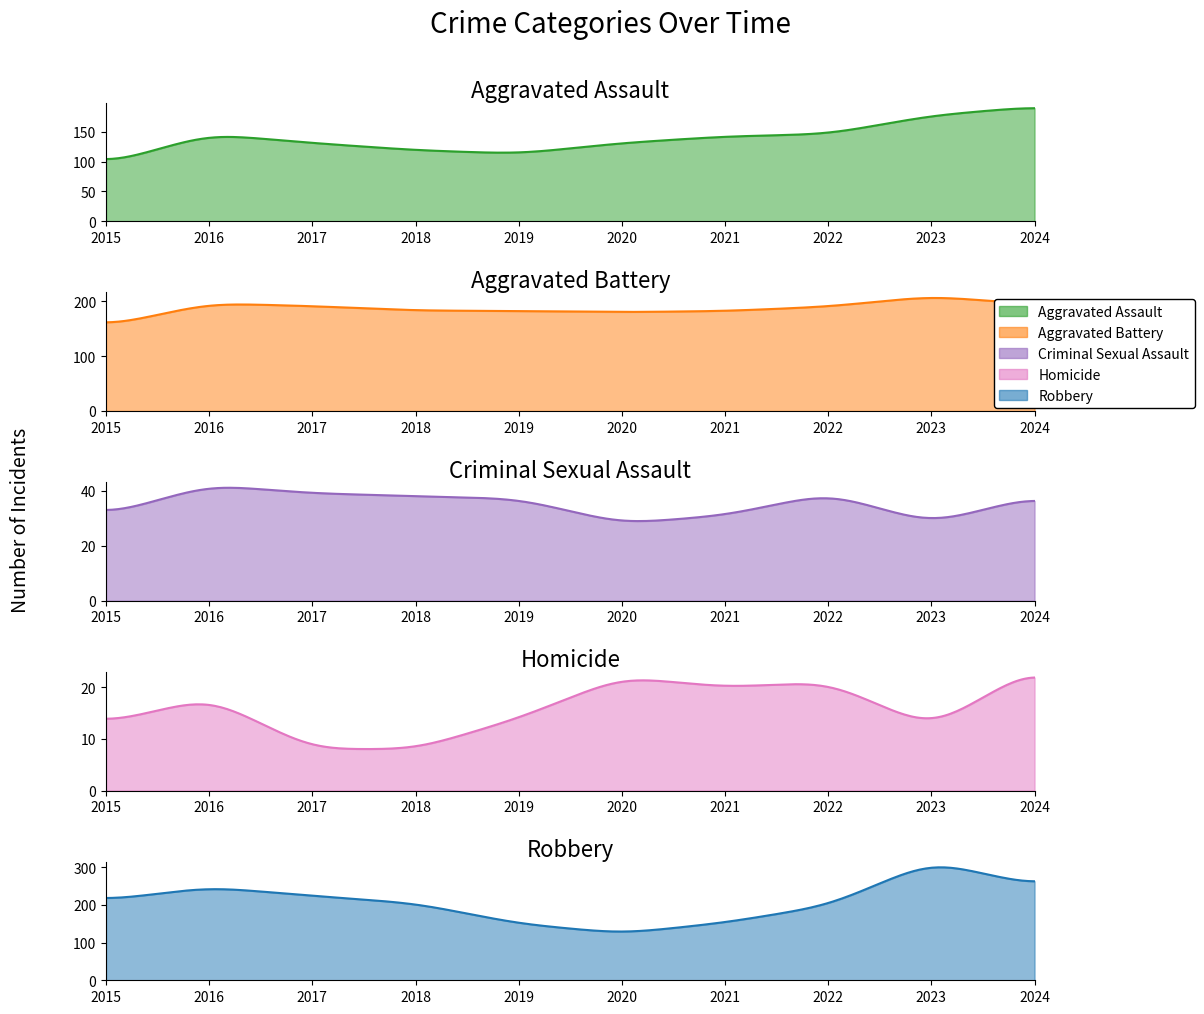

Which category has the highest value across all series?

2023